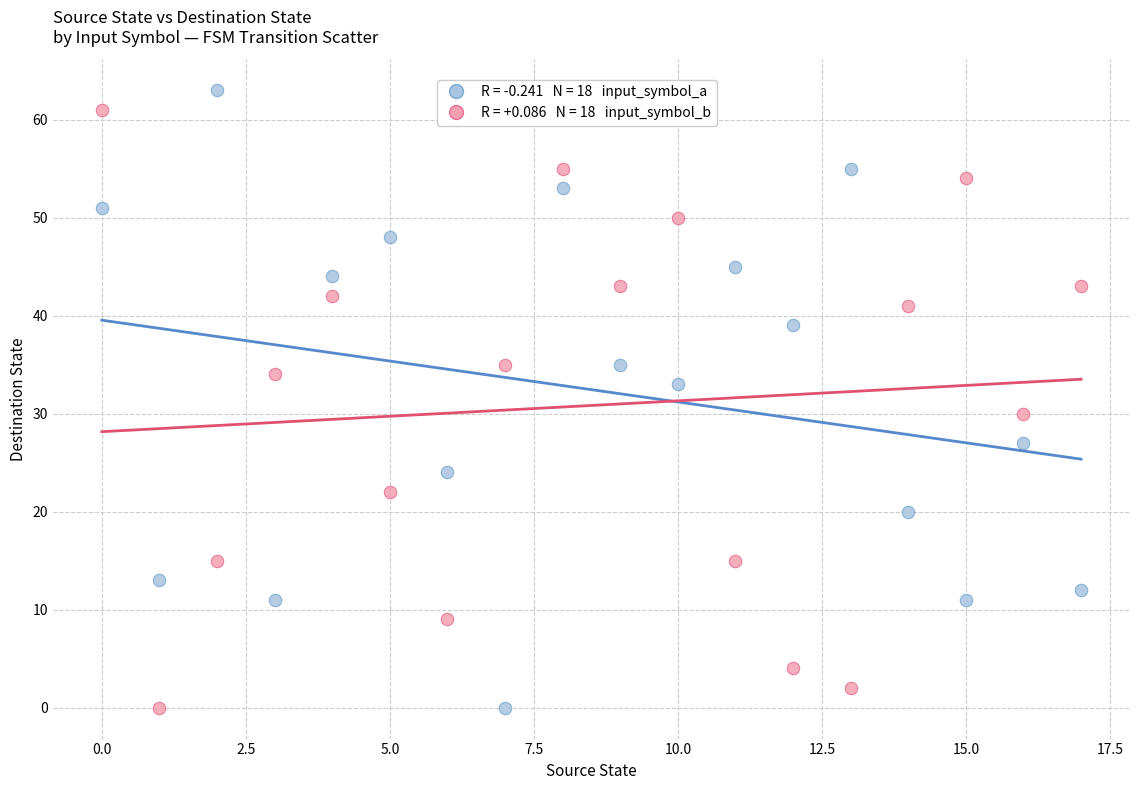

Across all data points, what is the range of Y values (max minus min)?

63